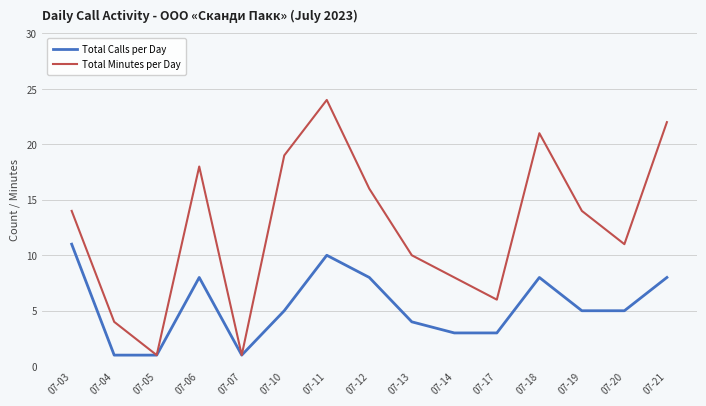

At 07-20, list the series in order from largest to smallest.

Total Minutes per Day, Total Calls per Day